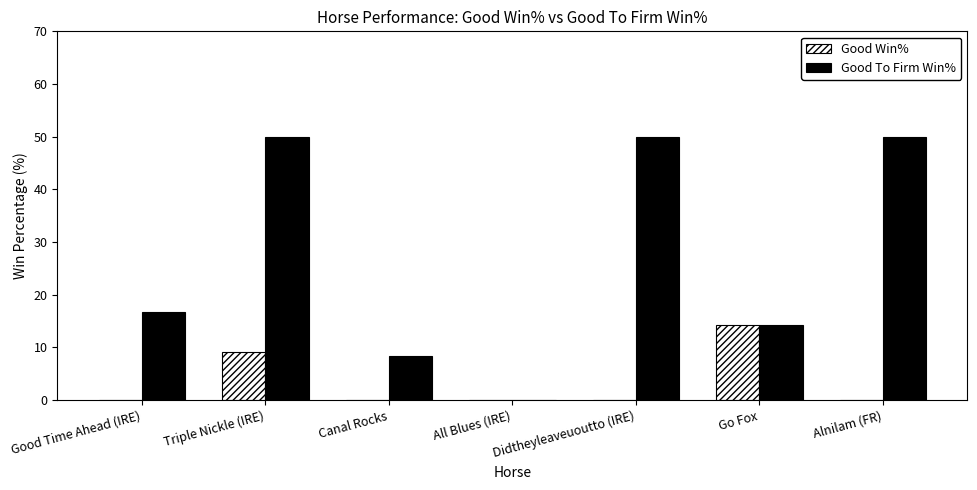

At which category is the sum across all series the highest?

Triple Nickle (IRE)